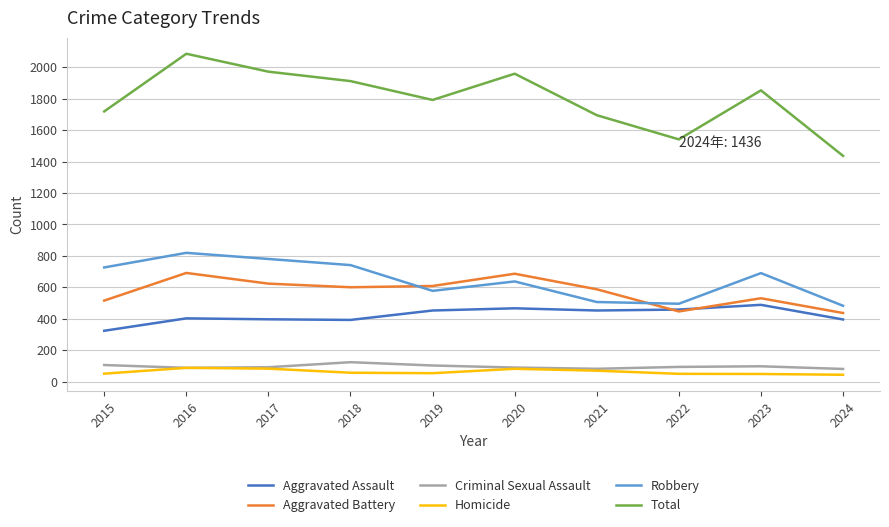

What is the difference between the second highest and second lowest values in the Total series?

431